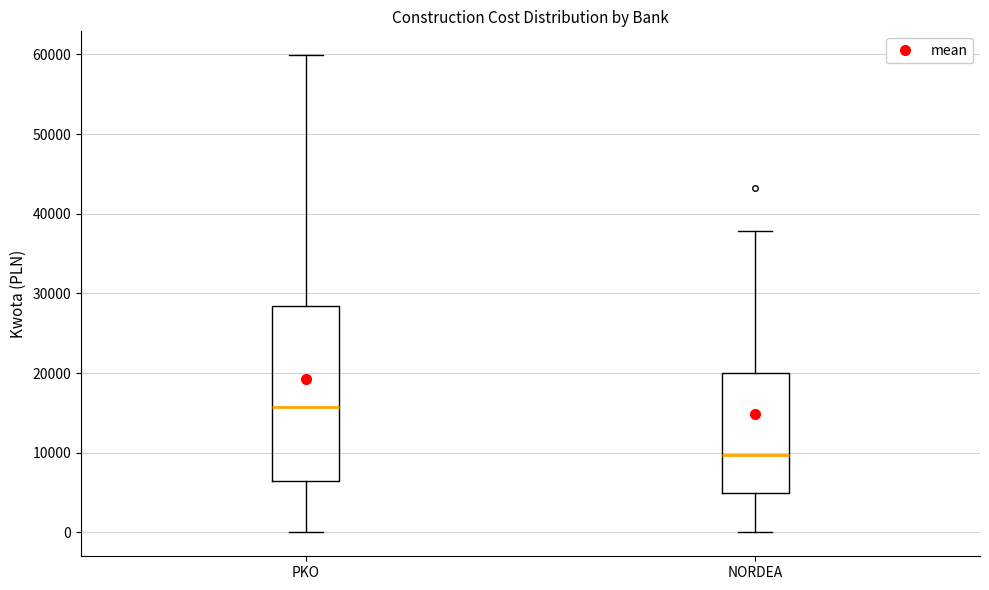

Where is the lower edge of the box for NORDEA on the y-axis? The values are not printed on the chart, so give them approximately, as read against the axis.

5000